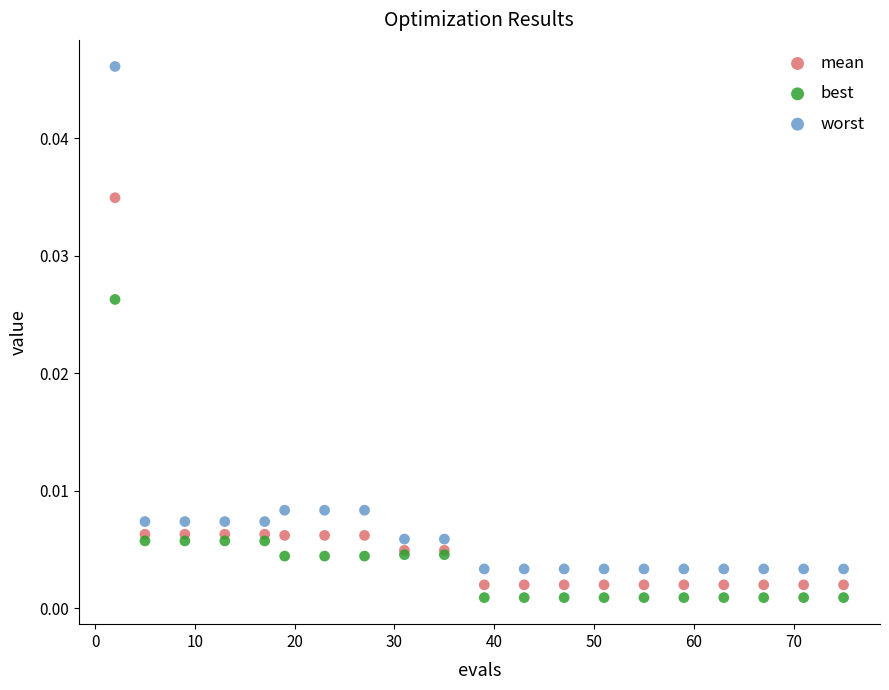

Which series has the widest spread of Y values?

worst